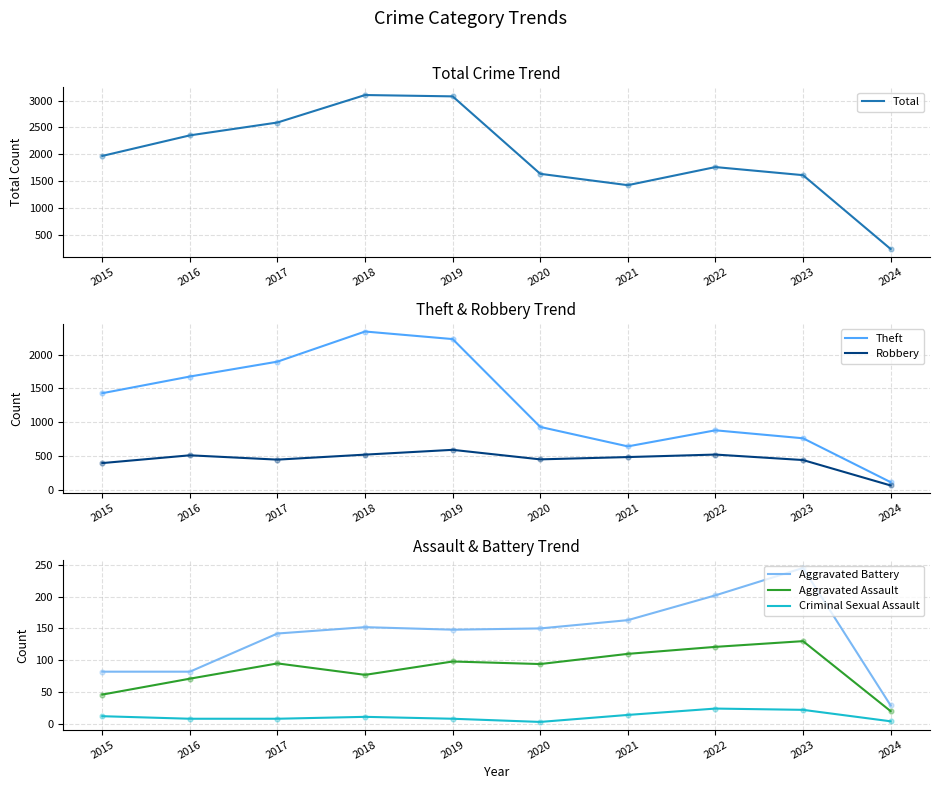

What is the total value across all series at 2018?

6207